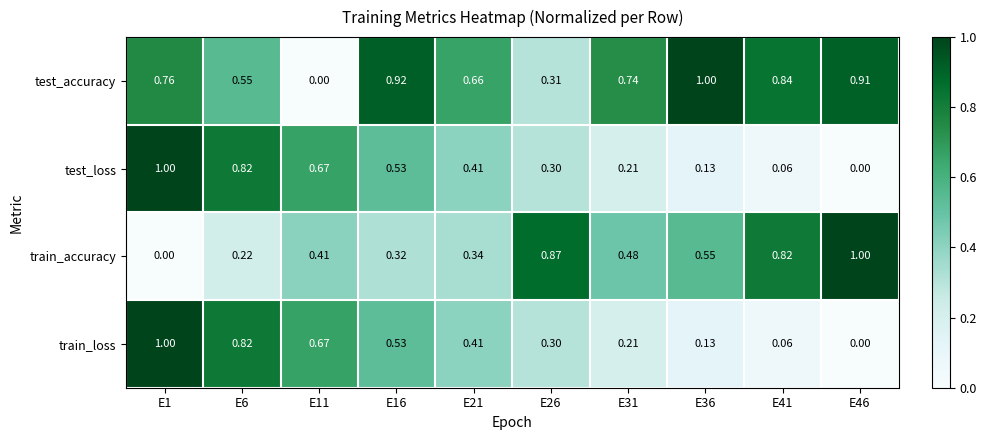

Which series changed the most between E16 and E26?

test_accuracy